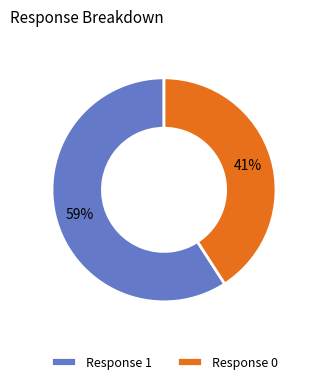

To the nearest percent, what is the difference between the largest and smallest slice percentages?

18%